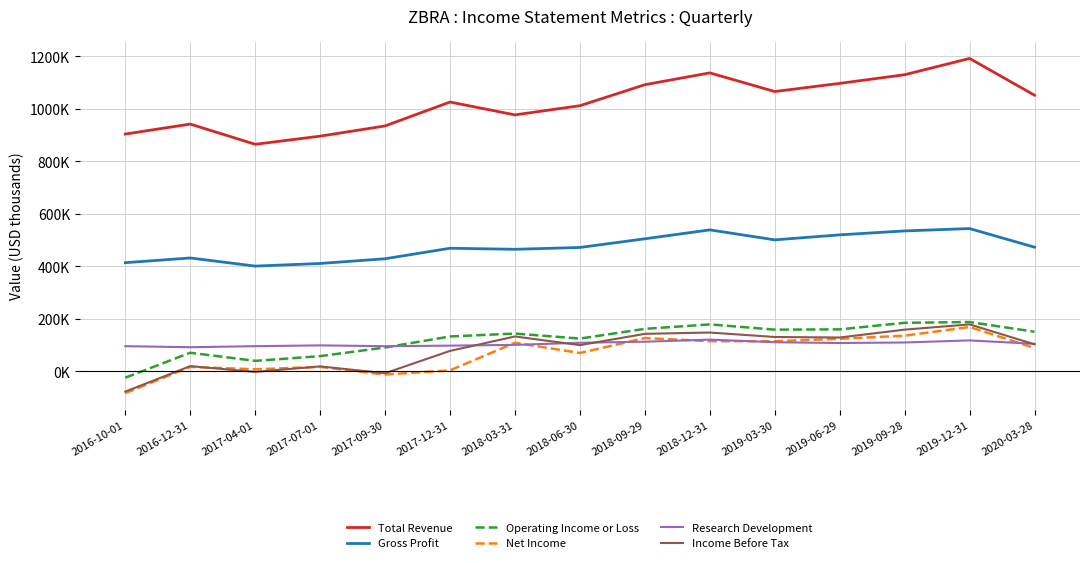

What is the sum of all Gross Profit values?

7110000